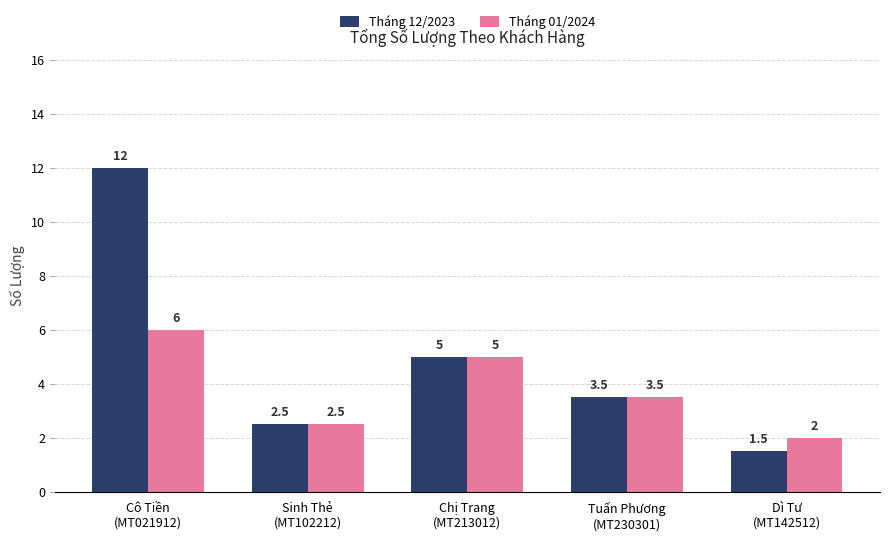

True or false: Tháng 12/2023 has a value of 2.5 at Sinh Thẻ
(MT102212).

True